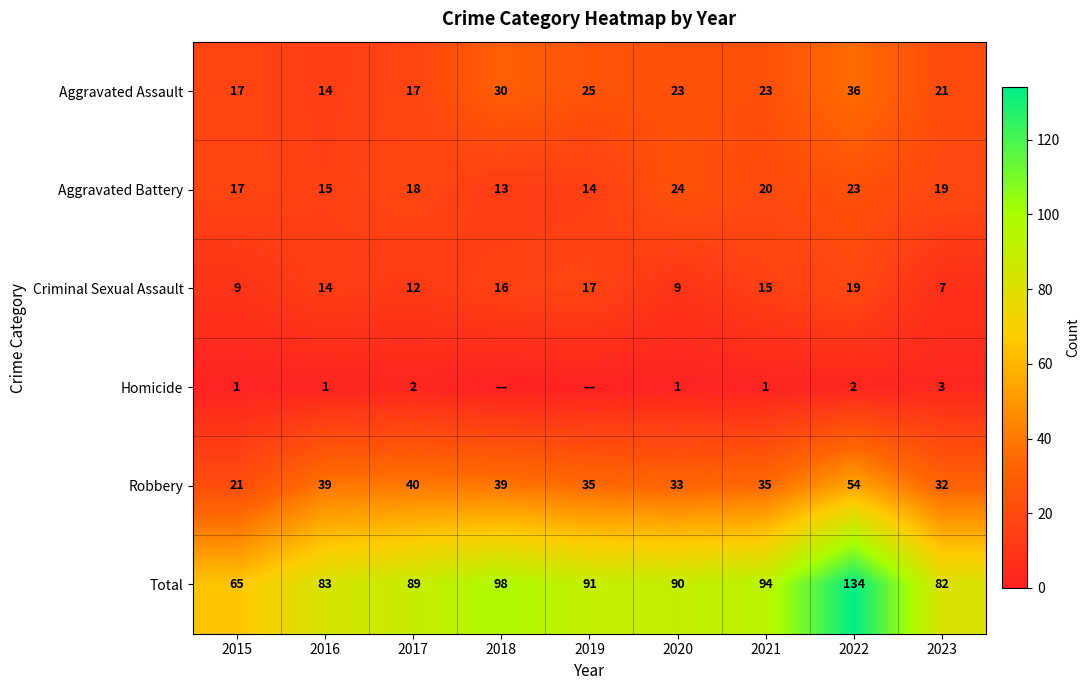

Between 2015 and 2017, which series saw the biggest shift?

Total